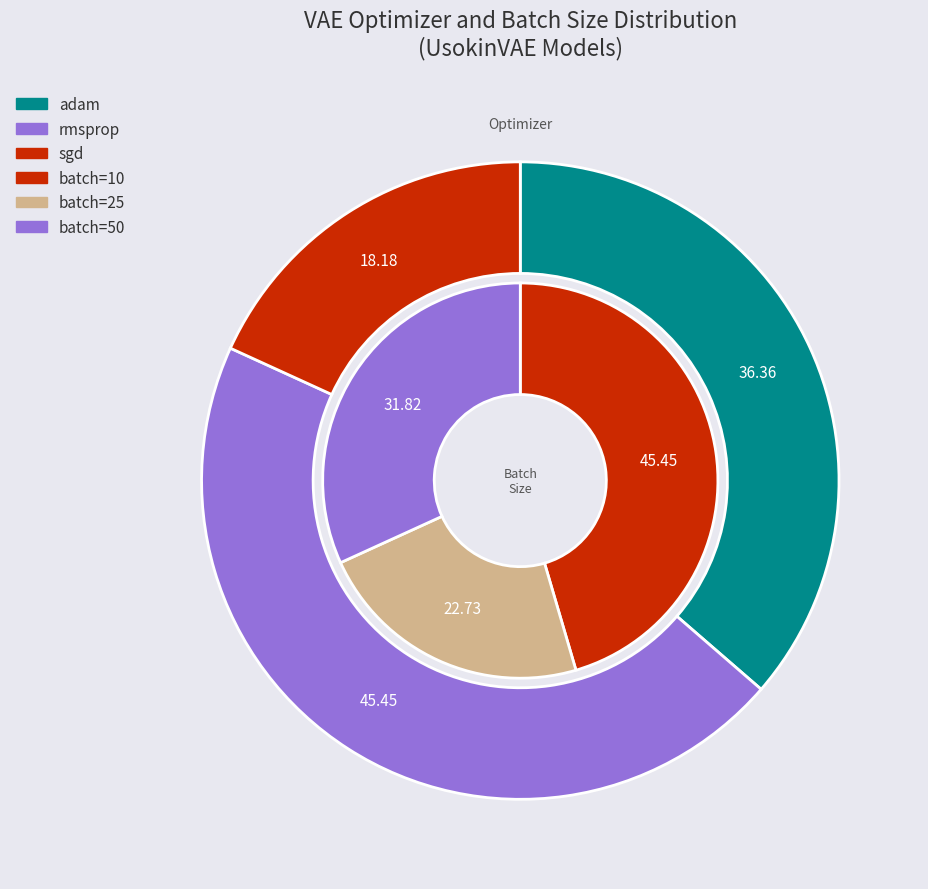

Between sgd and rmsprop, which is larger?

rmsprop